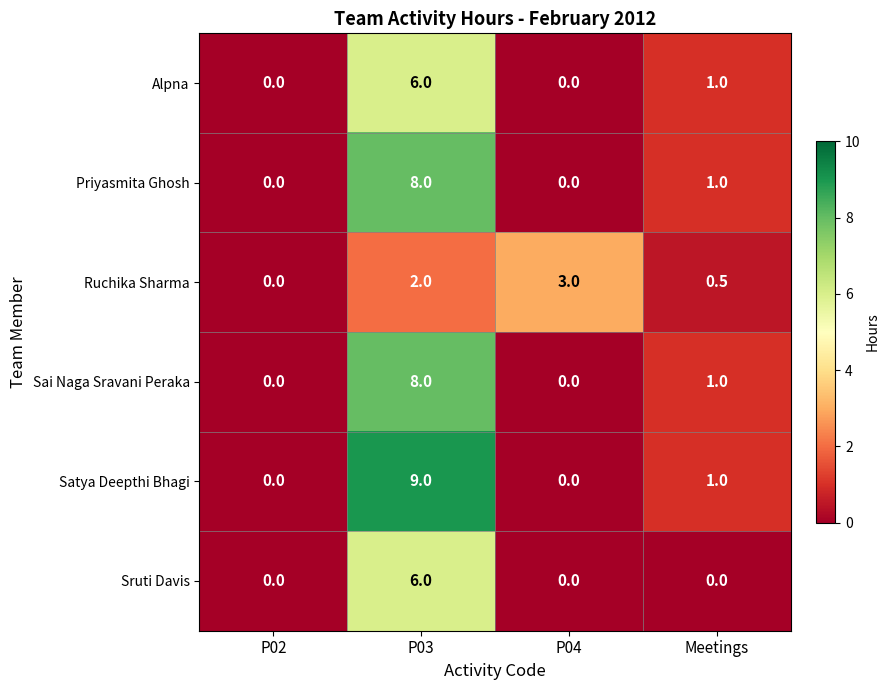

What is the greatest value displayed?

9.0